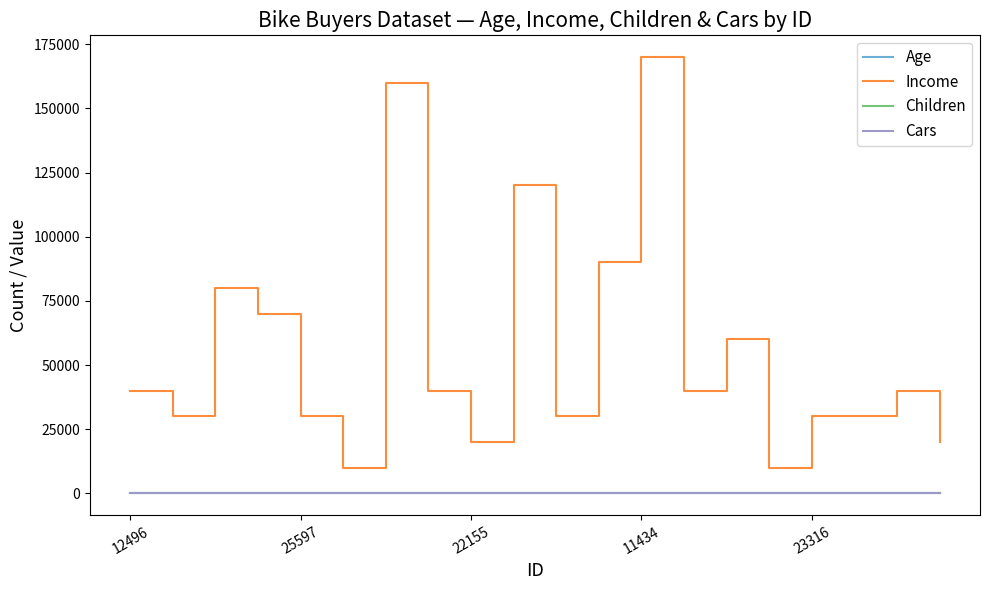

What is the greatest value displayed?

170000